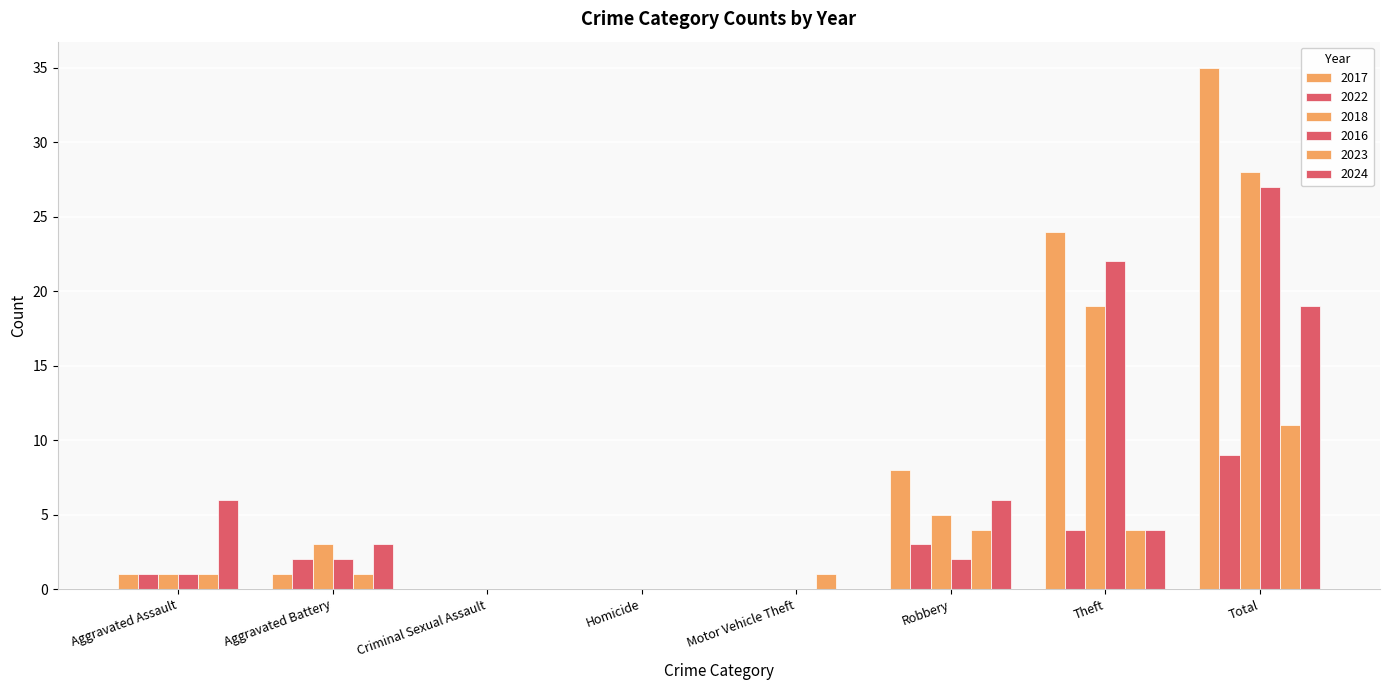

How many categories are shown in the chart?

8